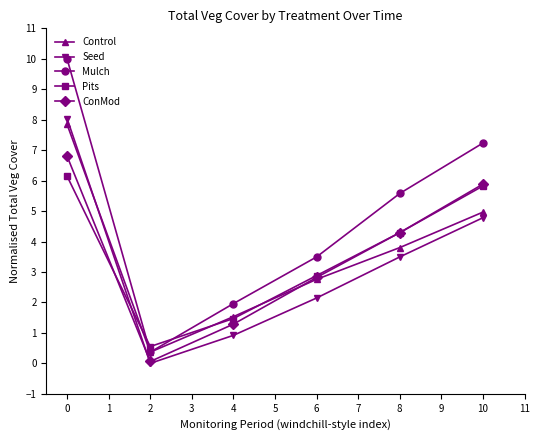

Which series ends up on top after the final intersection of Seed and ConMod?

ConMod